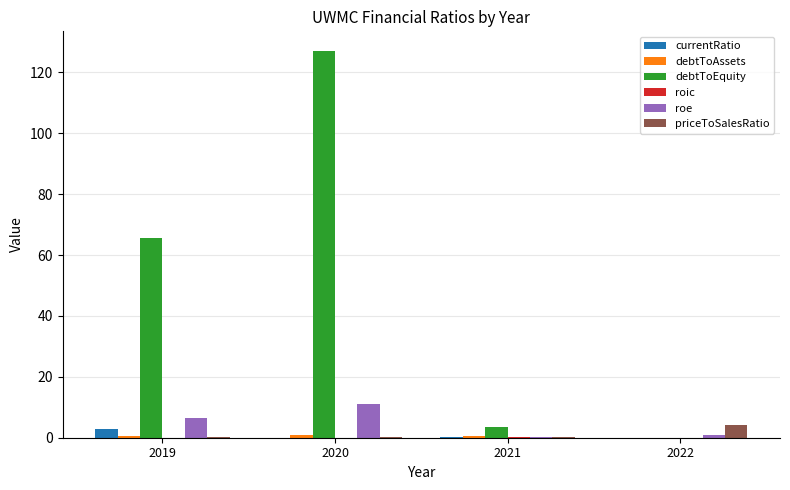

Which series has the largest total across all categories?

debtToEquity